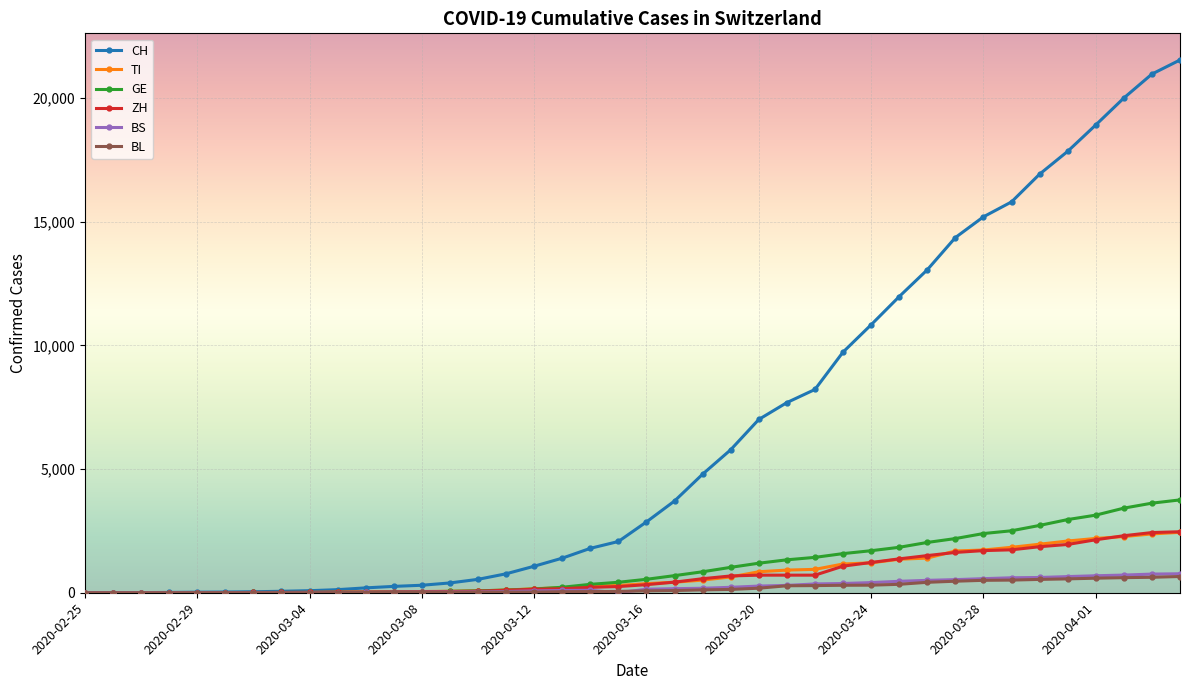

What is the greatest value displayed?

21535